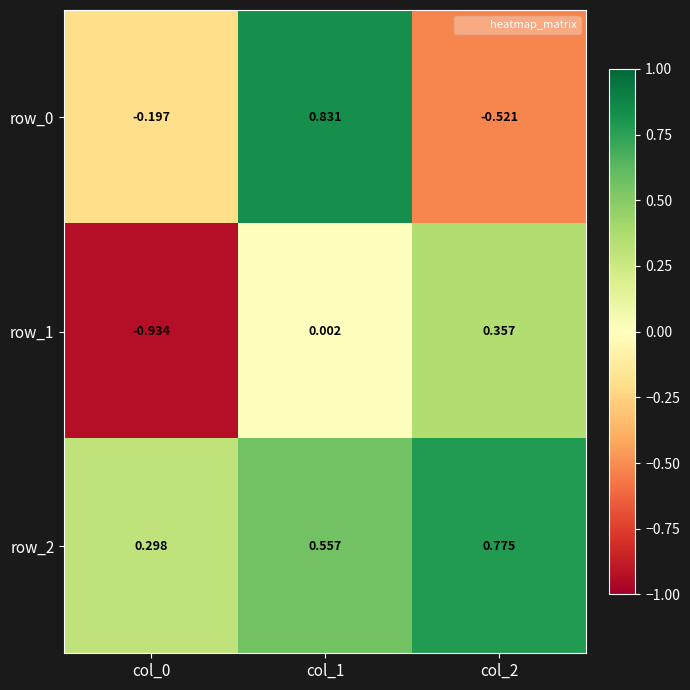

Reading left to right, list all the values displayed in this chart.

row_0: -0.2	0.8	-0.5
row_1: -0.9	0.0	0.4
row_2: 0.3	0.6	0.8